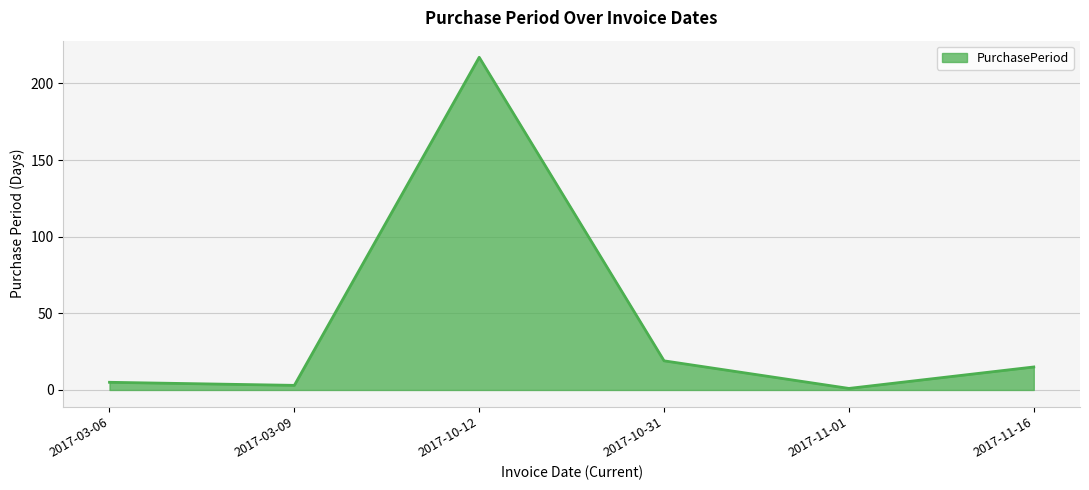

At which category does the data reach its first local peak?

2017-10-12